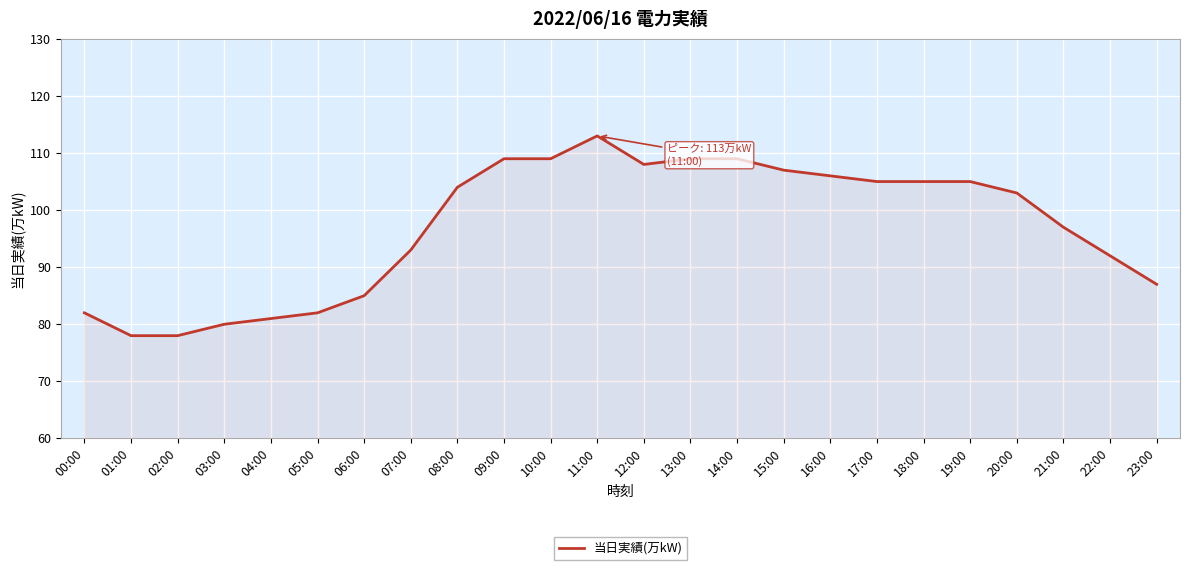

What is the minimum value shown in the chart?

78